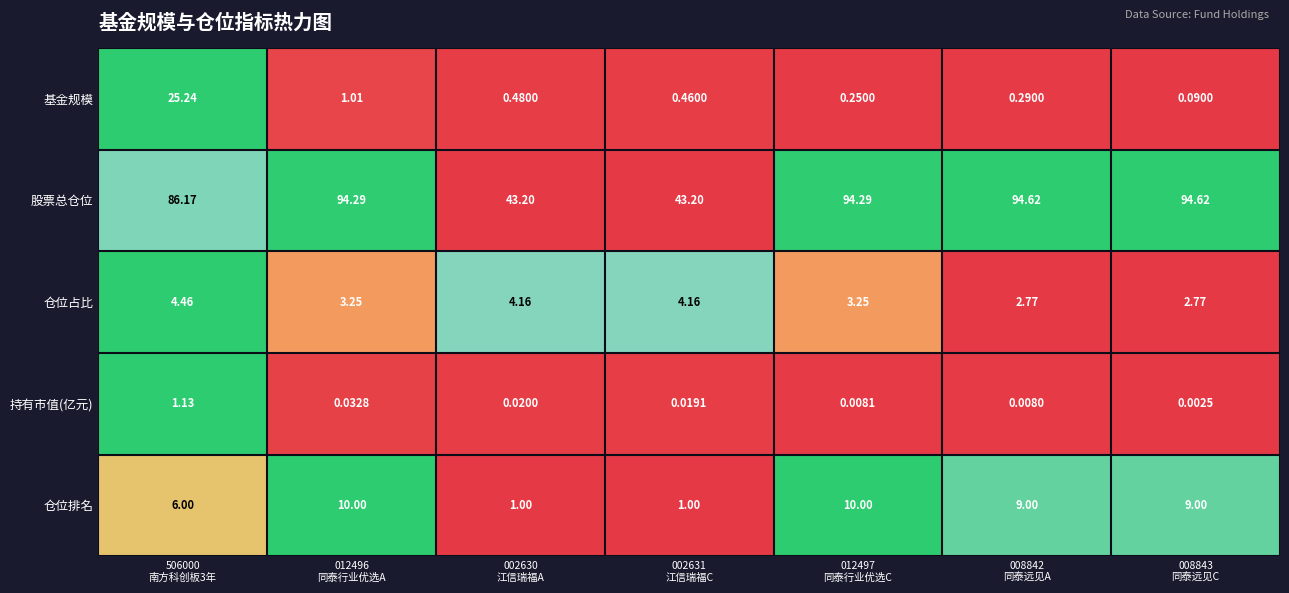

Which series has the widest spread of values?

股票总仓位